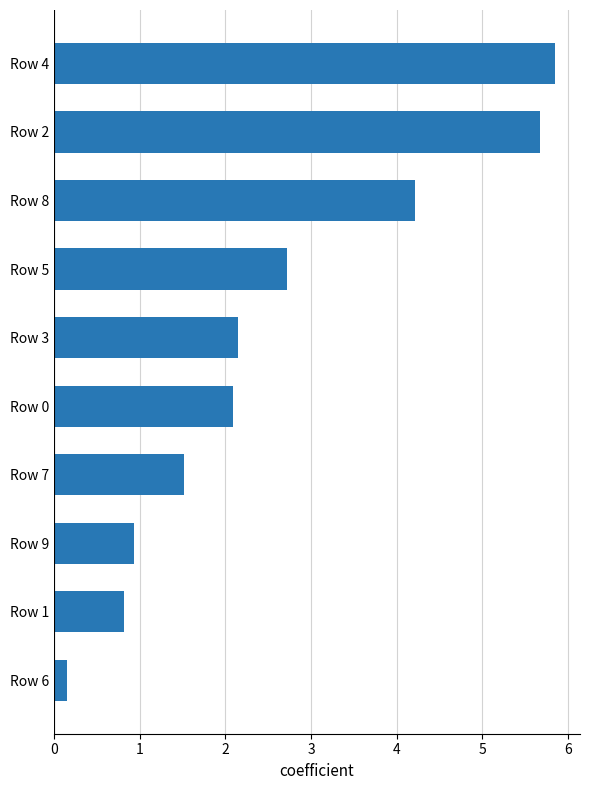

Count the number of values greater than 2.

6